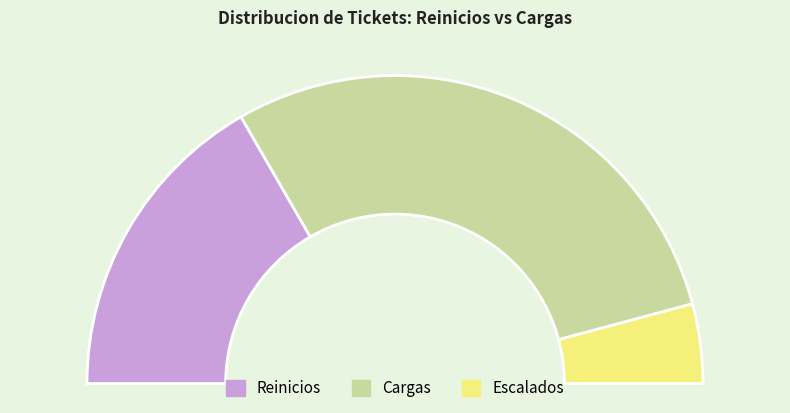

Is there a majority slice in this chart?

Yes